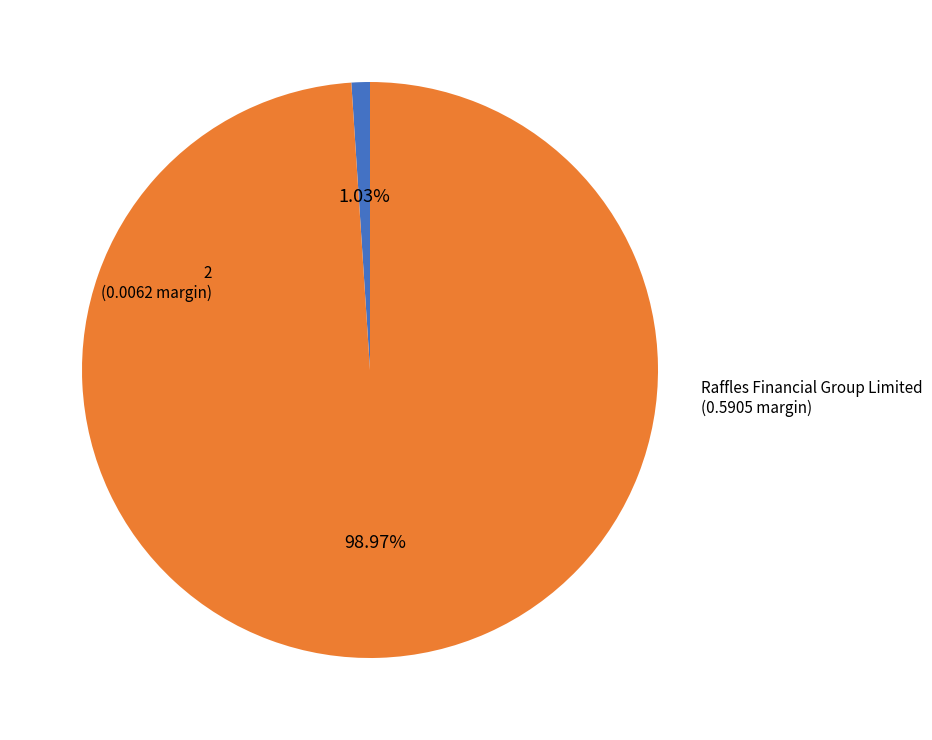

To the nearest percent, what is the difference between the largest and smallest slice percentages?

98%